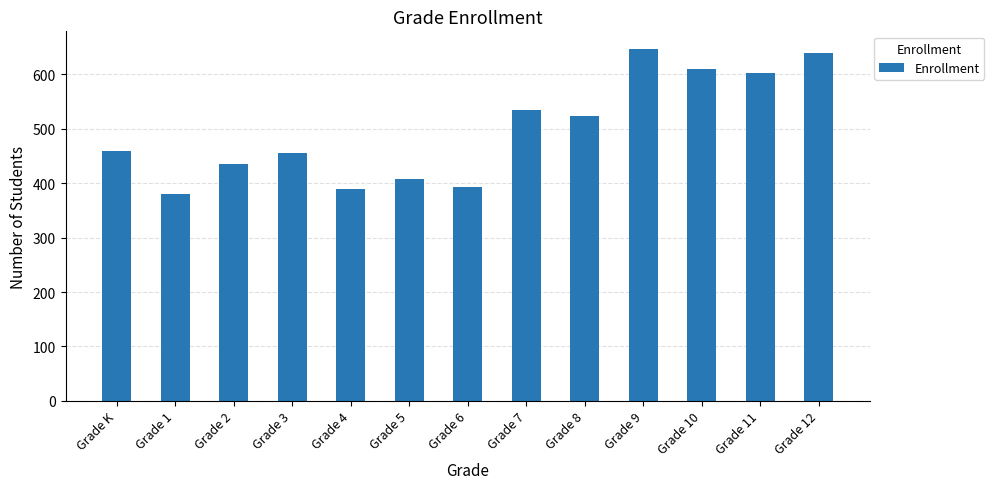

What is the change in value from Grade 5 to Grade 8?

+116